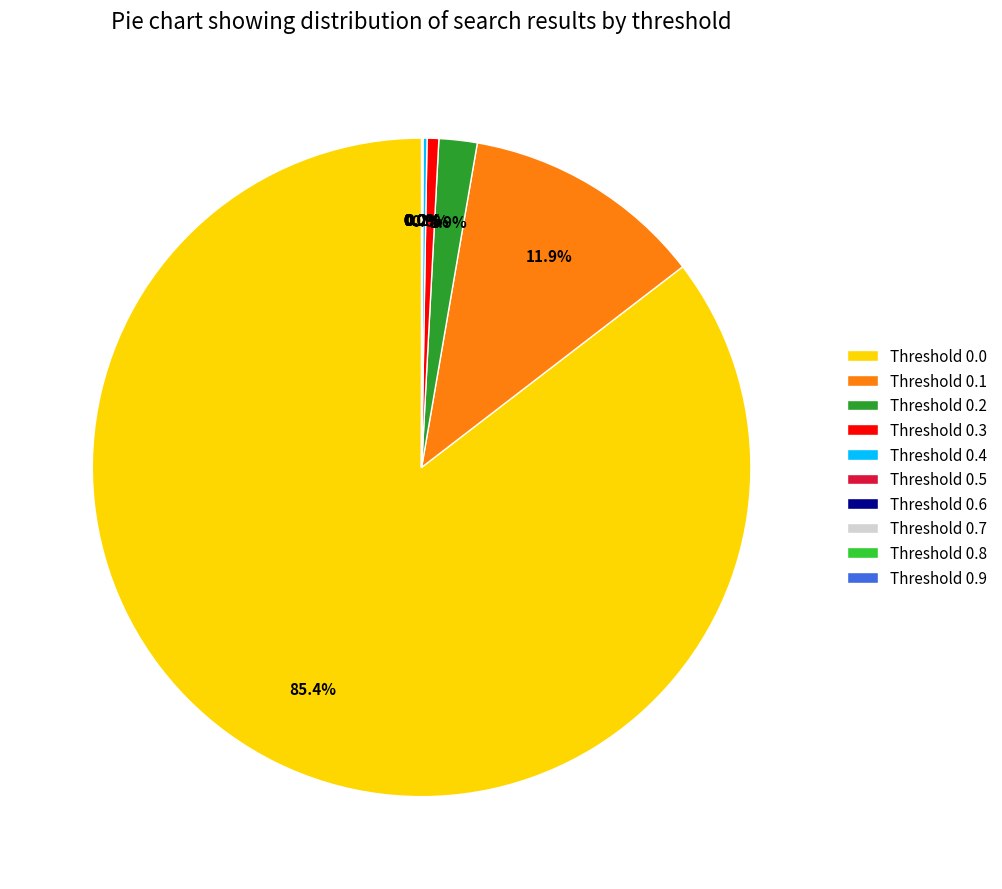

What percentage is NOT represented by Threshold 0.3?

99.4%